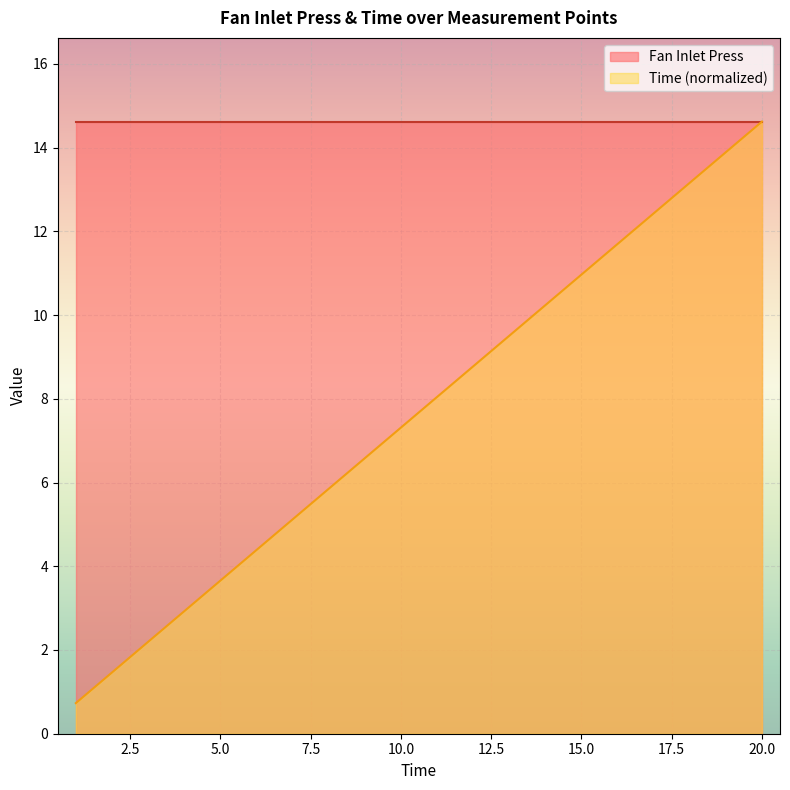

Reading left to right, list all the values displayed in this chart.

0.7	1.5	2.2	2.9	3.7	4.4	5.1	5.8	6.6	7.3	8.0	8.8	9.5	10.2	11.0	11.7	12.4	13.2	13.9	14.6